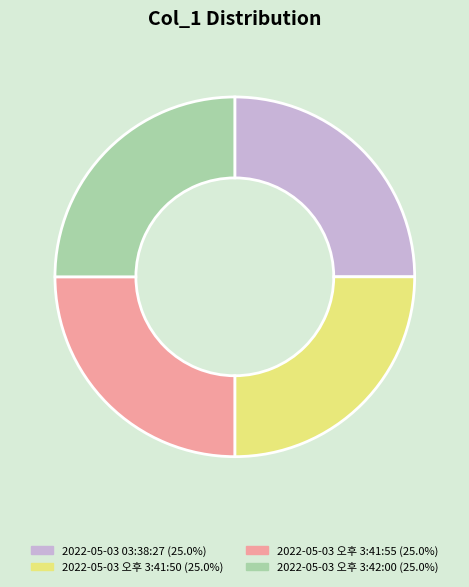

Does 2022-05-03 오후 3:42:00 account for over 50% of the chart?

No